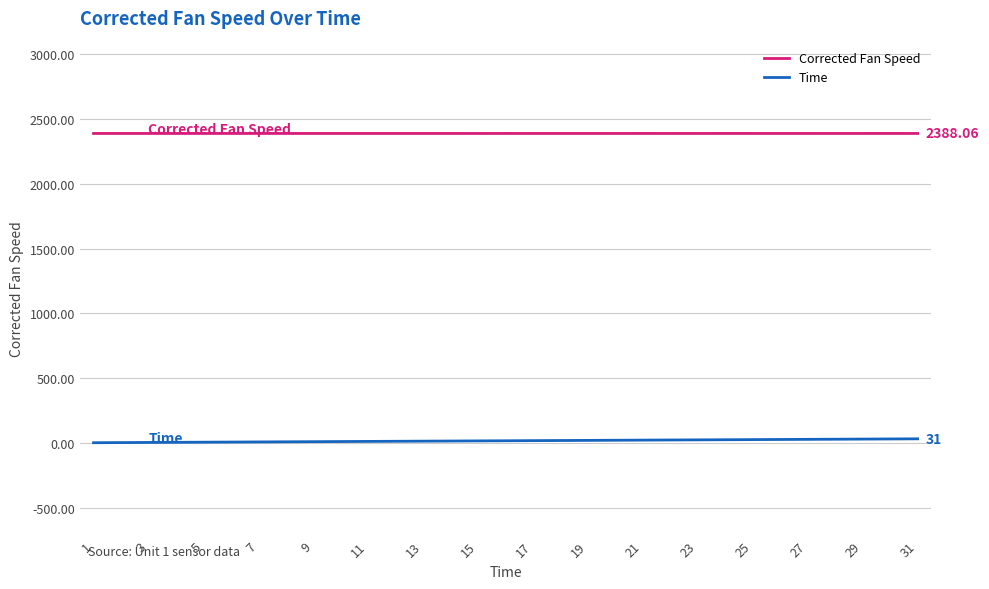

What are all the series names shown in the legend?

Corrected Fan Speed, Time